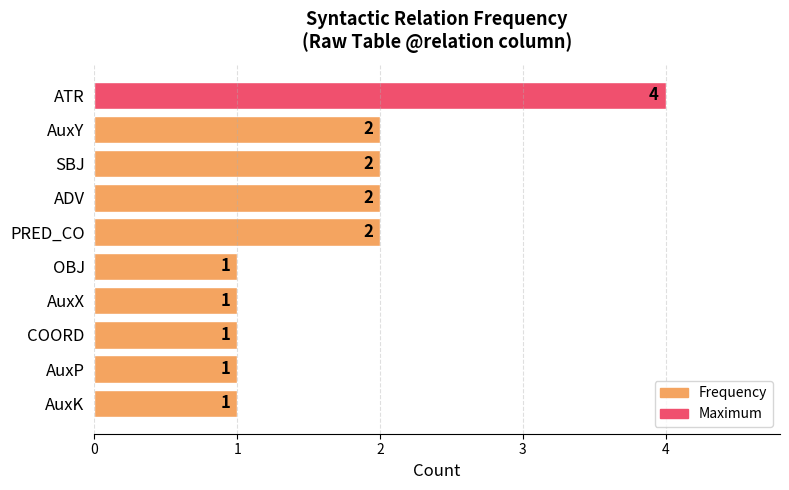

True or false: the data shows 1 at COORD.

True